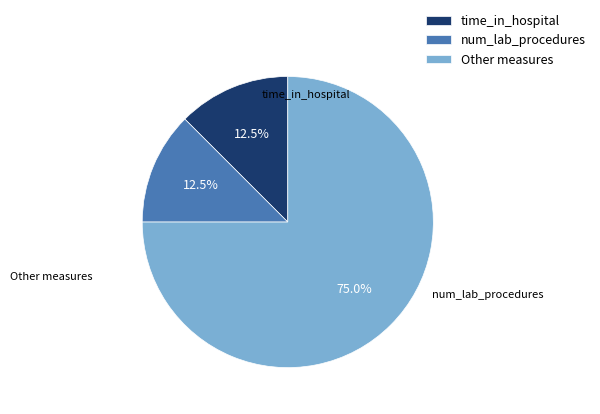

What percentage is NOT represented by time_in_hospital?

87.5%